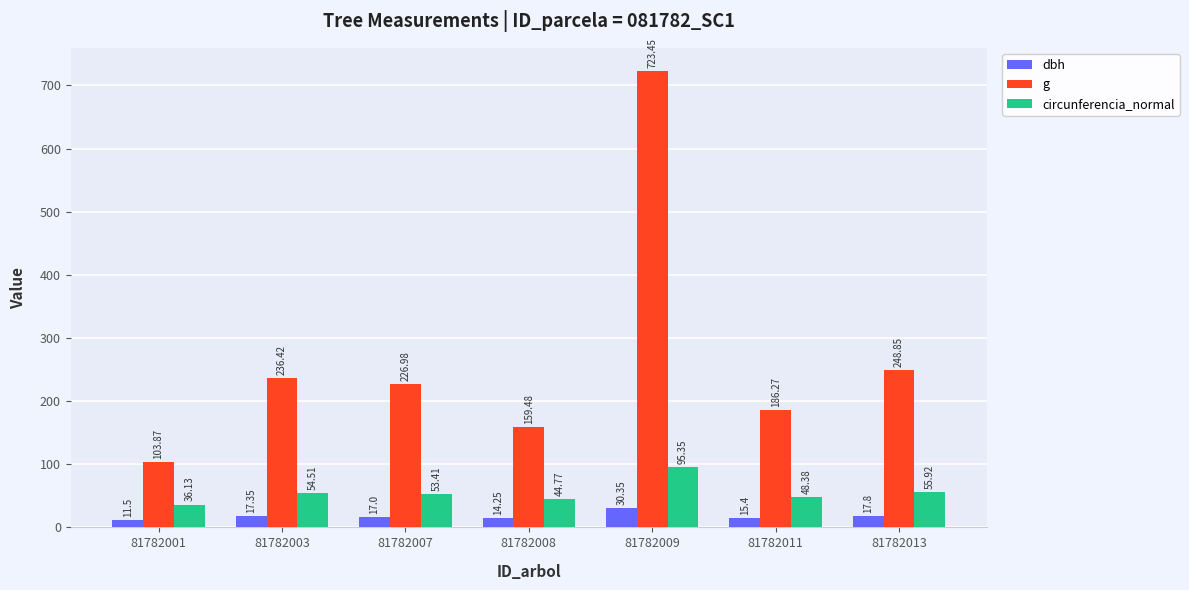

Between 81782003 and 81782011, which series saw the biggest shift?

g